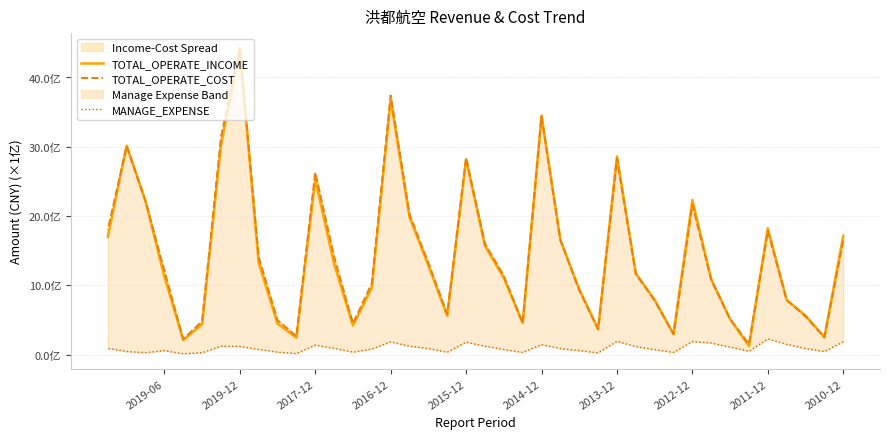

How many lines are shown in the chart?

3